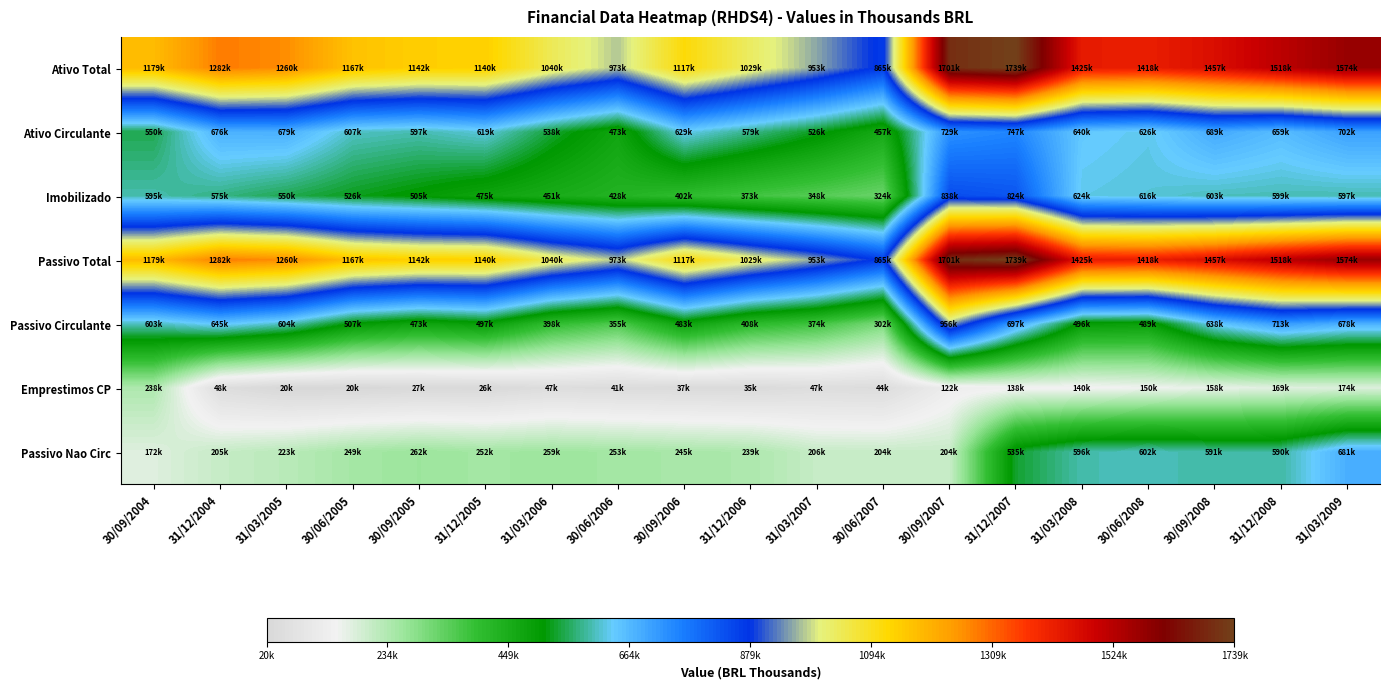

Reading right to left, what are all the values shown in this chart?

Ativo Total: 31/03/2009=1573578.0	31/12/2008=1517618.0	30/09/2008=1457063.9	30/06/2008=1417900.0	31/03/2008=1425376.0	31/12/2007=1738822.0	30/09/2007=1701471.0	30/06/2007=864945.0	31/03/2007=952988.0	31/12/2006=1029349.0	30/09/2006=1116941.1	30/06/2006=972894.0	31/03/2006=1040374.0	31/12/2005=1139665.0	30/09/2005=1141621.0	30/06/2005=1166506.0	31/03/2005=1260015.0	31/12/2004=1281659.0	30/09/2004=1178858.0
Ativo Circulante: 31/03/2009=701921.0	31/12/2008=658938.0	30/09/2008=688549.0	30/06/2008=626221.0	31/03/2008=639866.0	31/12/2007=746709.0	30/09/2007=729128.0	30/06/2007=457497.0	31/03/2007=526021.0	31/12/2006=578705.0	30/09/2006=628604.0	30/06/2006=472862.0	31/03/2006=538182.0	31/12/2005=619343.0	30/09/2005=597070.0	30/06/2005=607403.0	31/03/2005=679216.0	31/12/2004=675625.0	30/09/2004=550024.0
Imobilizado: 31/03/2009=597154.0	31/12/2008=599168.0	30/09/2008=602957.0	30/06/2008=616311.0	31/03/2008=624337.0	31/12/2007=823962.0	30/09/2007=838392.0	30/06/2007=324121.0	31/03/2007=348433.0	31/12/2006=373035.0	30/09/2006=401536.0	30/06/2006=428083.0	31/03/2006=451049.0	31/12/2005=475263.0	30/09/2005=504641.0	30/06/2005=525786.0	31/03/2005=550149.0	31/12/2004=575054.0	30/09/2004=595000.0
Passivo Total: 31/03/2009=1573578.0	31/12/2008=1517618.0	30/09/2008=1457063.9	30/06/2008=1417900.0	31/03/2008=1425376.0	31/12/2007=1738822.0	30/09/2007=1701471.0	30/06/2007=864945.0	31/03/2007=952988.0	31/12/2006=1029349.0	30/09/2006=1116941.1	30/06/2006=972894.0	31/03/2006=1040374.0	31/12/2005=1139665.0	30/09/2005=1141621.0	30/06/2005=1166506.0	31/03/2005=1260015.0	31/12/2004=1281659.0	30/09/2004=1178858.0
Passivo Circulante: 31/03/2009=677919.0	31/12/2008=712530.0	30/09/2008=638306.0	30/06/2008=488673.0	31/03/2008=496346.0	31/12/2007=696607.0	30/09/2007=955541.0	30/06/2007=302289.0	31/03/2007=374183.0	31/12/2006=407695.0	30/09/2006=483115.0	30/06/2006=355419.0	31/03/2006=397546.0	31/12/2005=496578.0	30/09/2005=472784.0	30/06/2005=507280.0	31/03/2005=603976.0	31/12/2004=644532.0	30/09/2004=602513.0
Emprestimos CP: 31/03/2009=174232.0	31/12/2008=169350.0	30/09/2008=158347.0	30/06/2008=149726.0	31/03/2008=140011.0	31/12/2007=137658.0	30/09/2007=122412.0	30/06/2007=43727.0	31/03/2007=47241.0	31/12/2006=34577.0	30/09/2006=37083.0	30/06/2006=41023.0	31/03/2006=46874.0	31/12/2005=26367.0	30/09/2005=27386.0	30/06/2005=20432.0	31/03/2005=19545.0	31/12/2004=47772.0	30/09/2004=237856.0
Passivo Nao Circ: 31/03/2009=681355.0	31/12/2008=590471.0	30/09/2008=591225.0	30/06/2008=601913.0	31/03/2008=595516.0	31/12/2007=534965.0	30/09/2007=204144.0	30/06/2007=203675.0	31/03/2007=205518.0	31/12/2006=239401.0	30/09/2006=245234.0	30/06/2006=252724.0	31/03/2006=258761.0	31/12/2005=252105.0	30/09/2005=261631.0	30/06/2005=249173.0	31/03/2005=223085.0	31/12/2004=205281.0	30/09/2004=172127.0